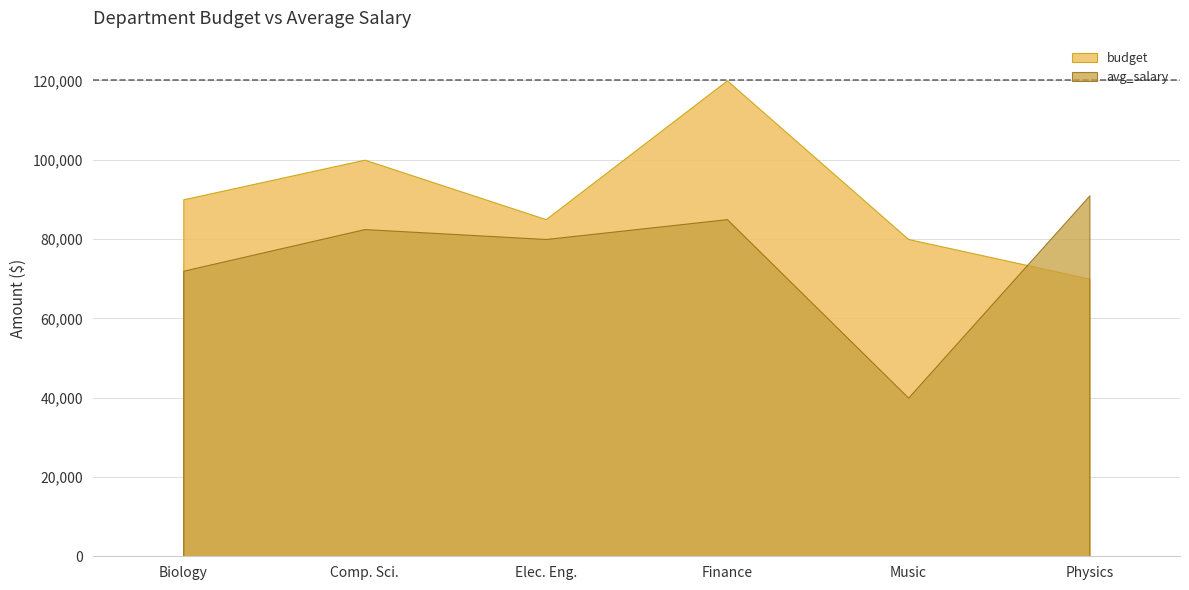

Reading left to right, list all the values displayed in this chart.

avg_salary: 72000	82500	80000	85000	40000	91000
budget: 90000	100000	85000	120000	80000	70000